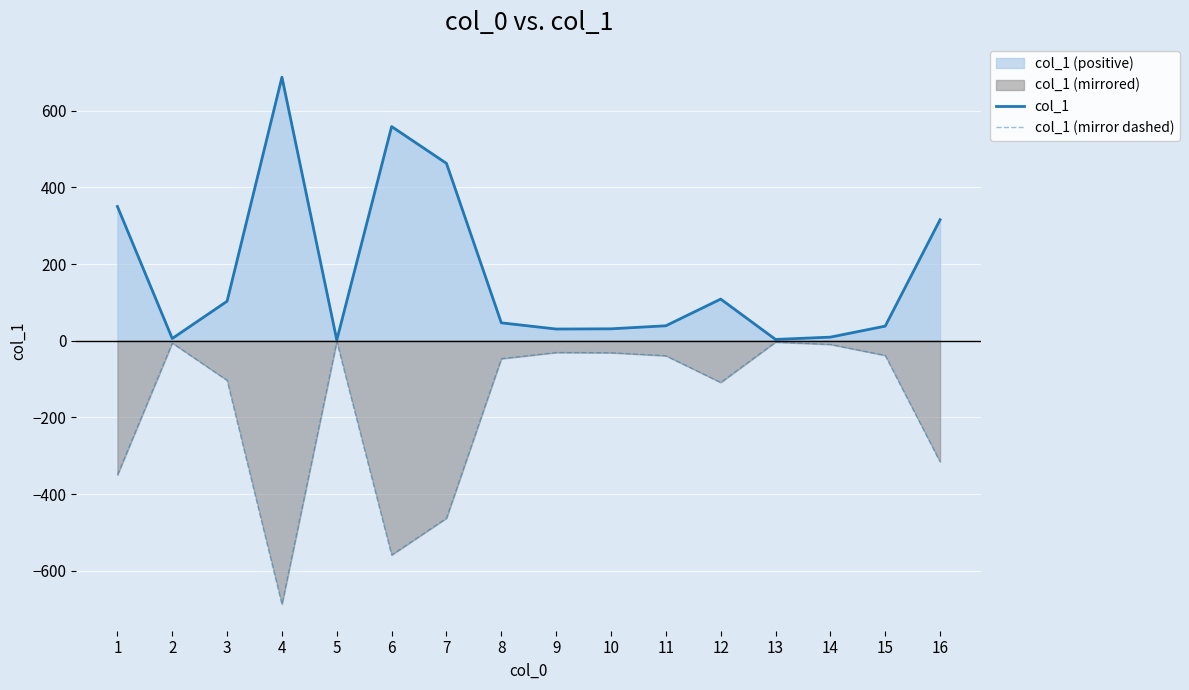

At how many categories does at least one series exceed -354?

16